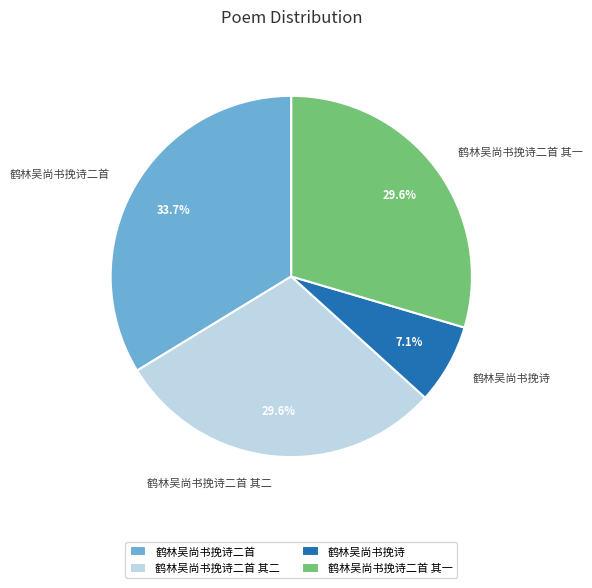

Approximately how many times larger is the value at 鹤林吴尚书挽诗二首 其二 compared to 鹤林吴尚书挽诗二首 其一?

1.0